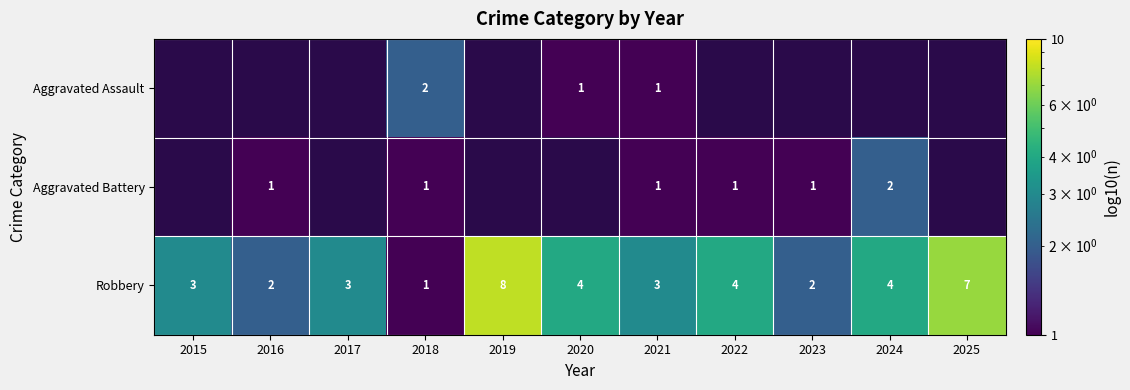

How many Robbery values are between 2 and 4?

8